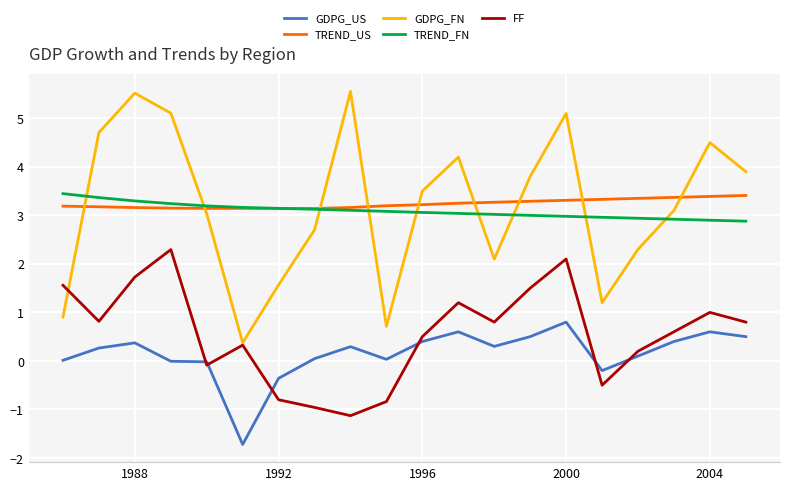

True or false: TREND_FN and FF cross at least once.

False